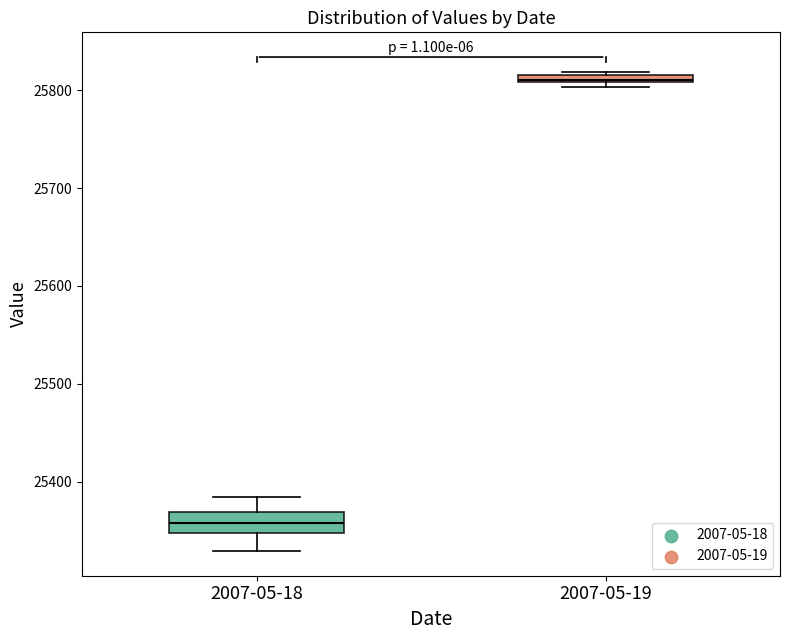

Which box has the highest median line?

2007-05-19